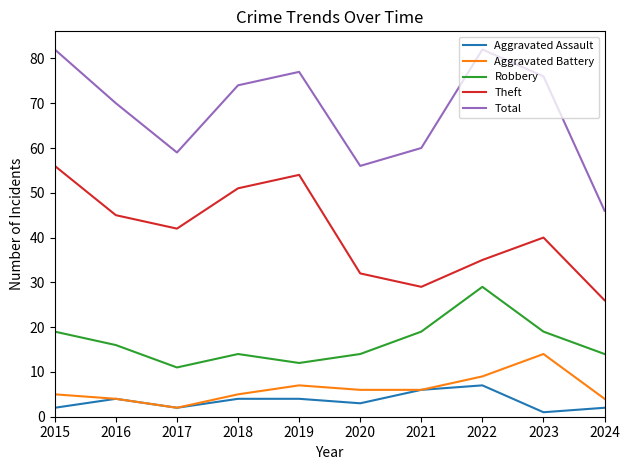

Which label corresponds to the smallest value in the chart?

2023